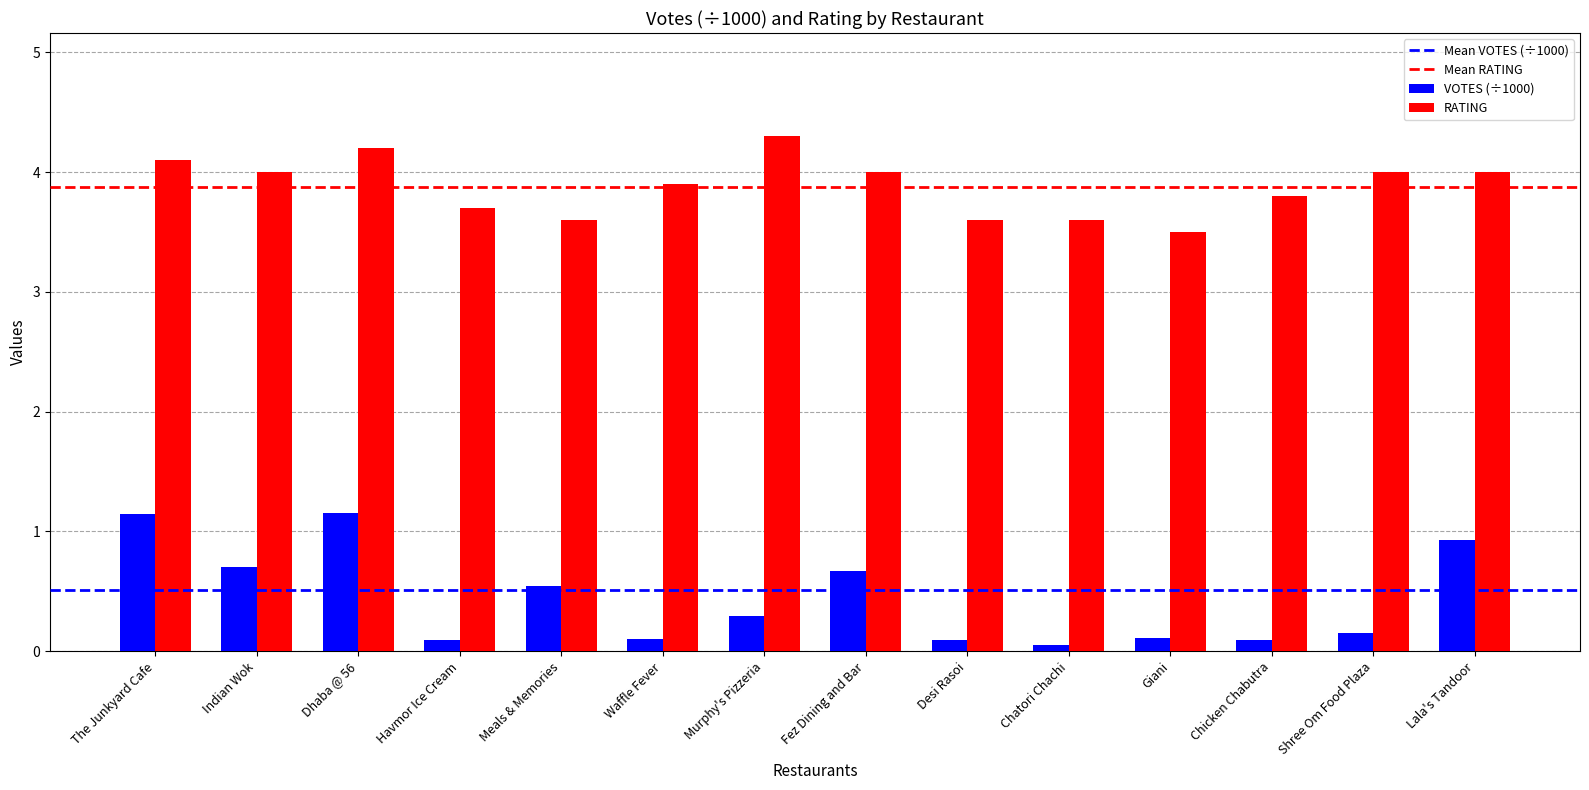

Between Meals & Memories and Lala's Tandoor, which series saw the biggest shift?

RATING